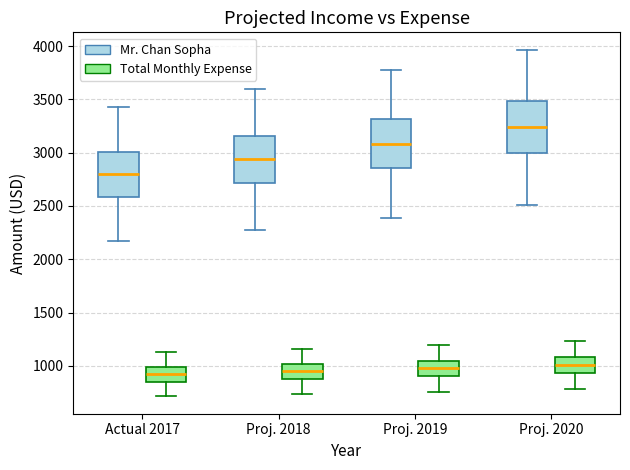

Where does the lower whisker of the box for Proj. 2020 (Mr. Chan Sopha) end on the y-axis? The values are not printed on the chart, so give them approximately, as read against the axis.

2500